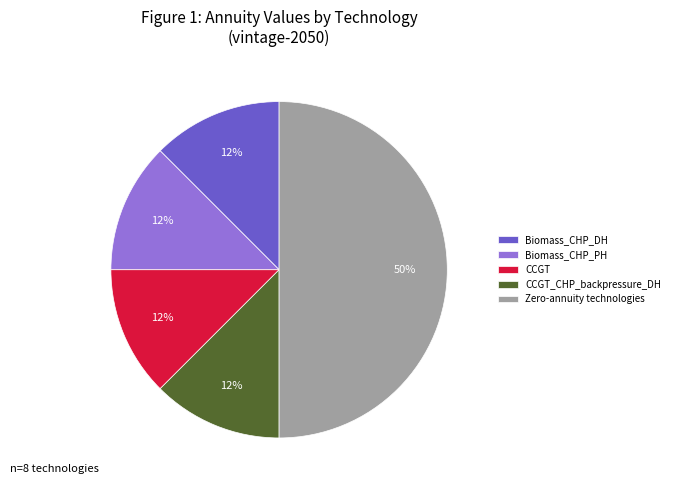

To the nearest percent, what is the average slice percentage?

20%